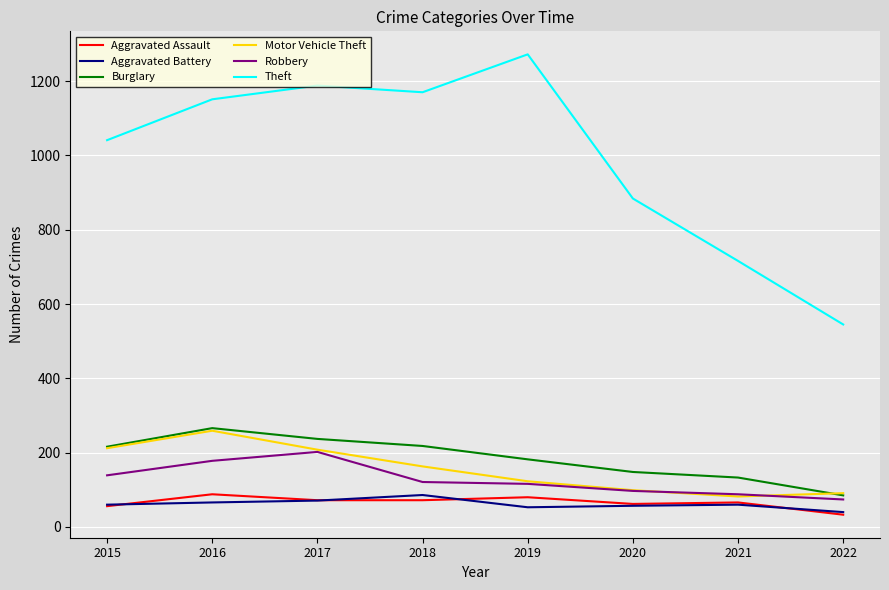

Which label corresponds to the smallest value in the chart?

2022